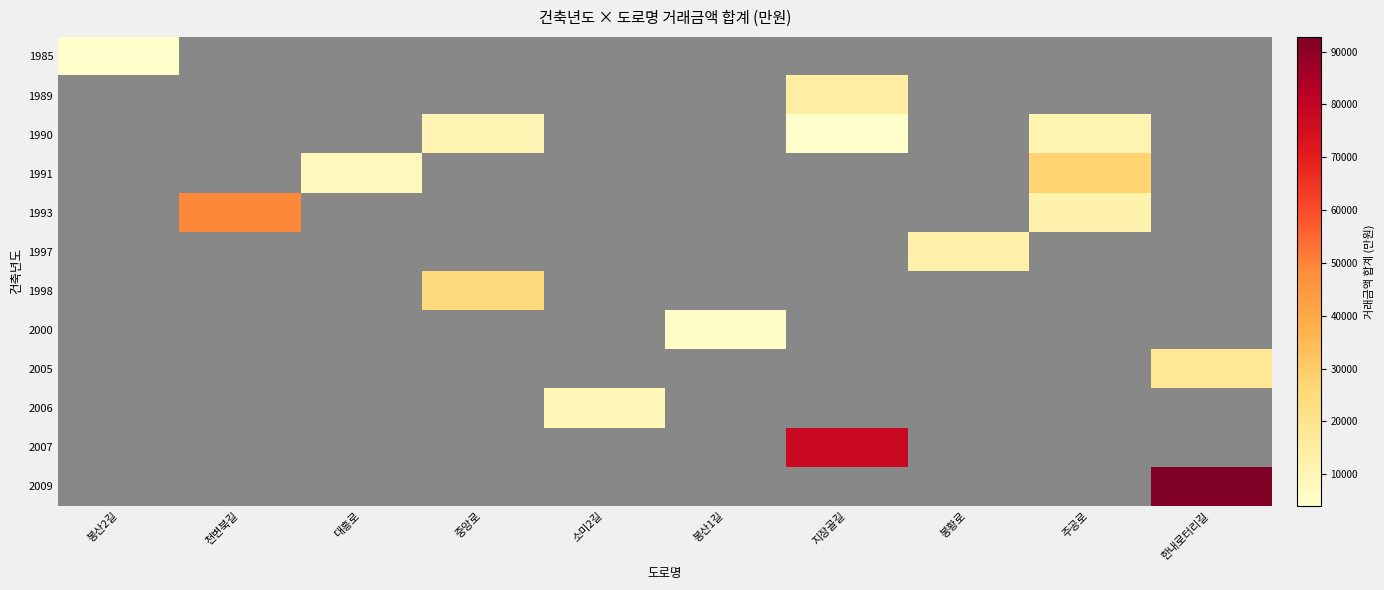

What is the greatest value displayed?

92784.0